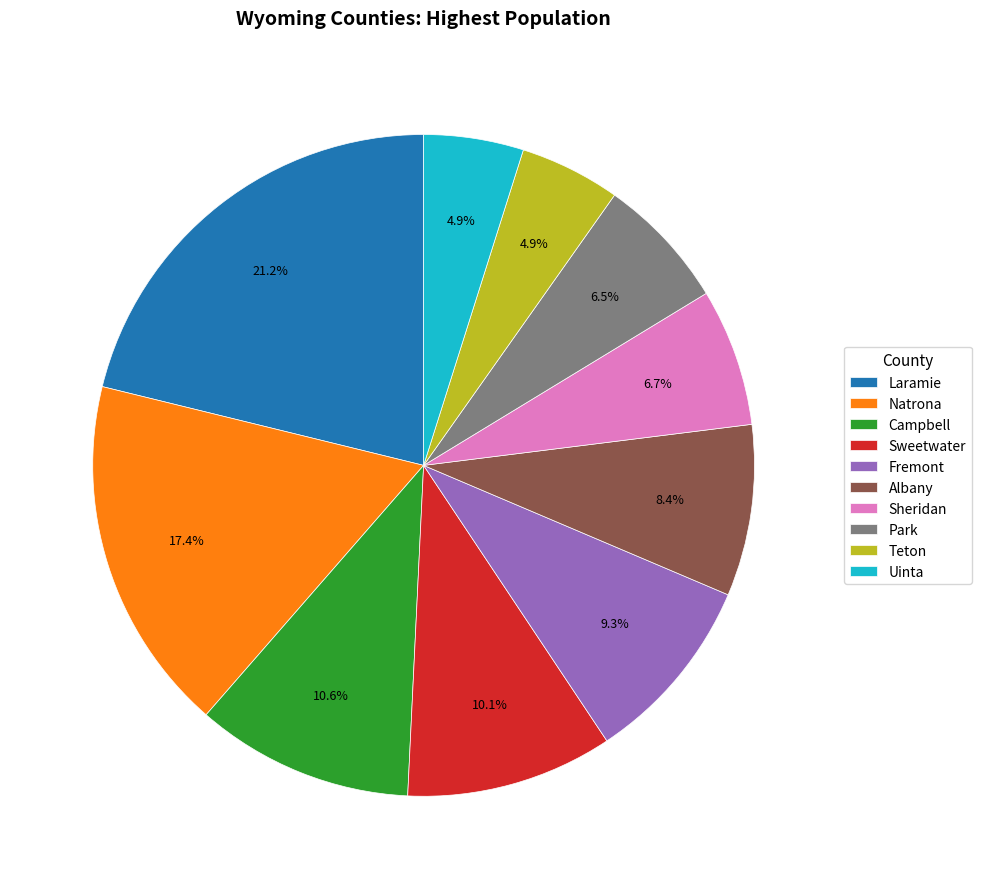

Which has a higher value, Teton or Natrona?

Natrona